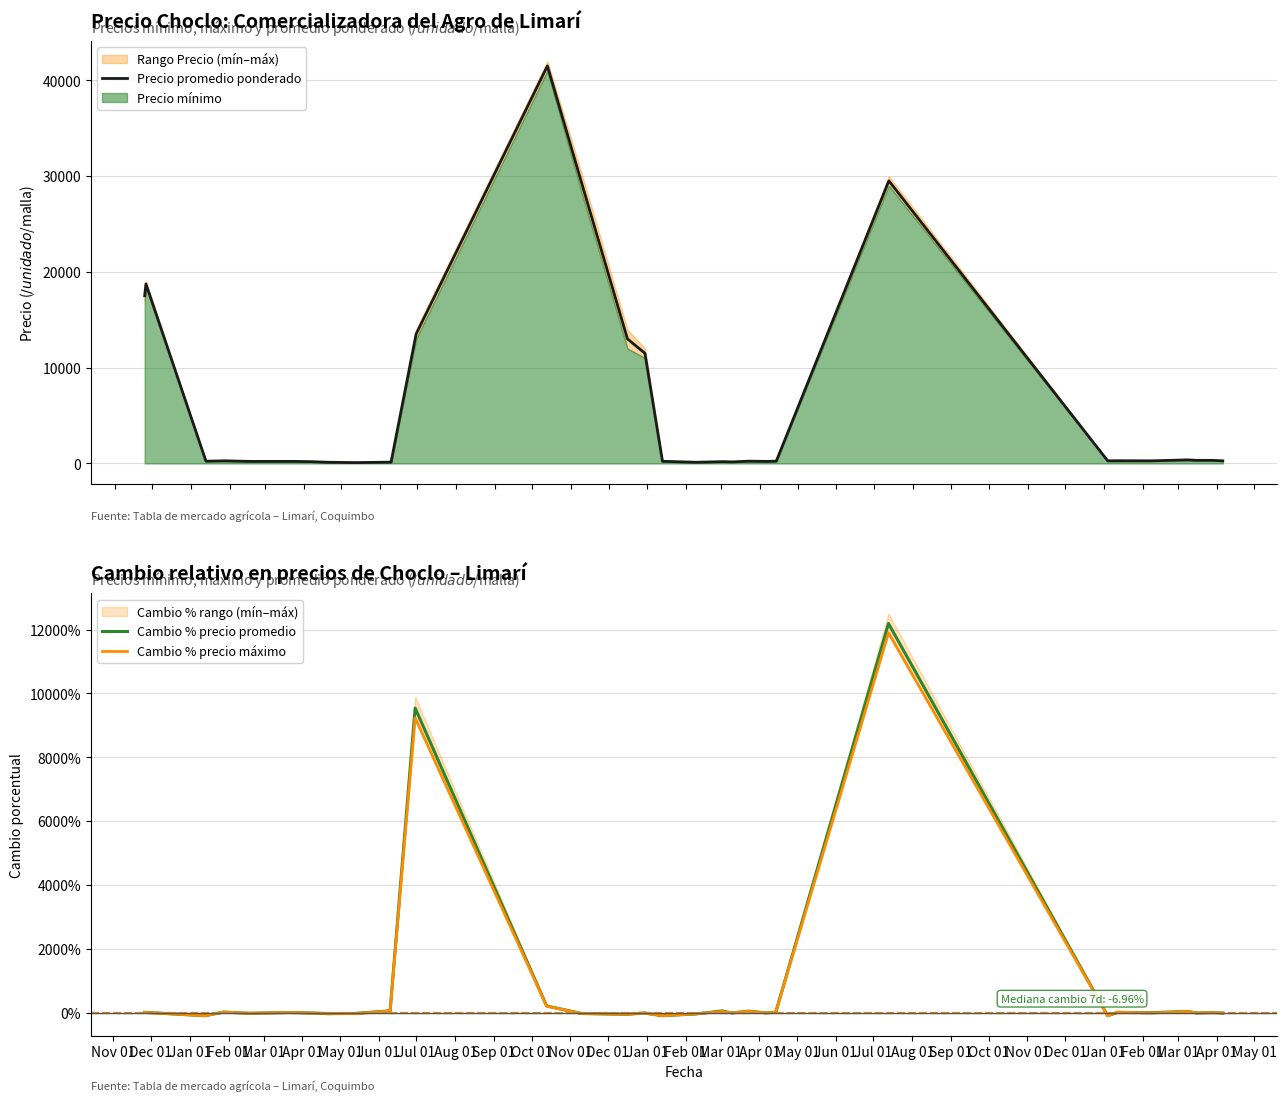

Where is the first local minimum for Precio minimo?

2021-01-13